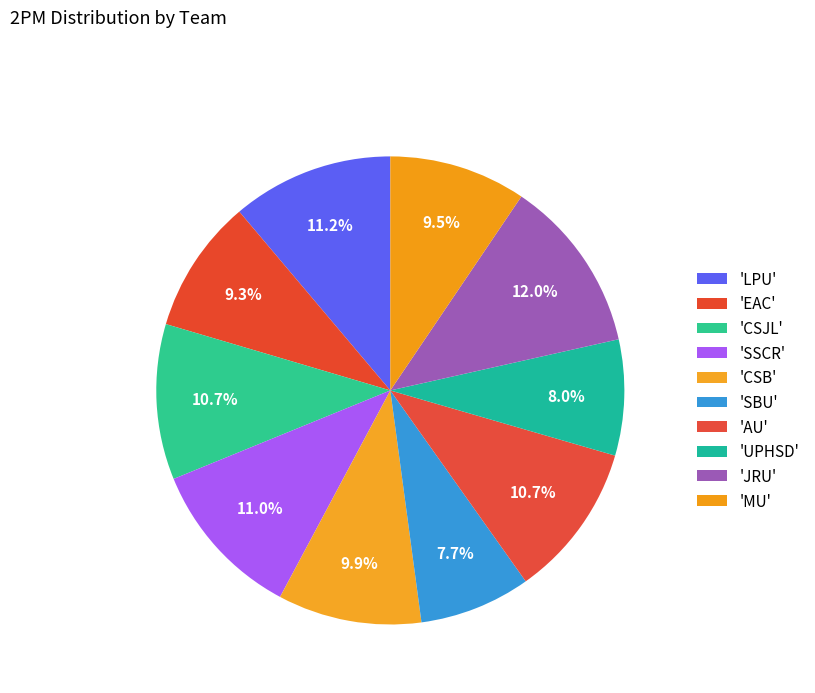

What is the smallest slice in the pie chart?

SBU